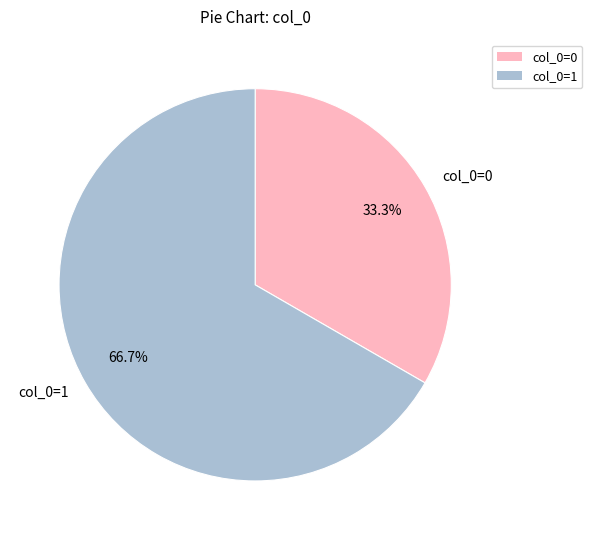

How many segments does this pie chart have?

2